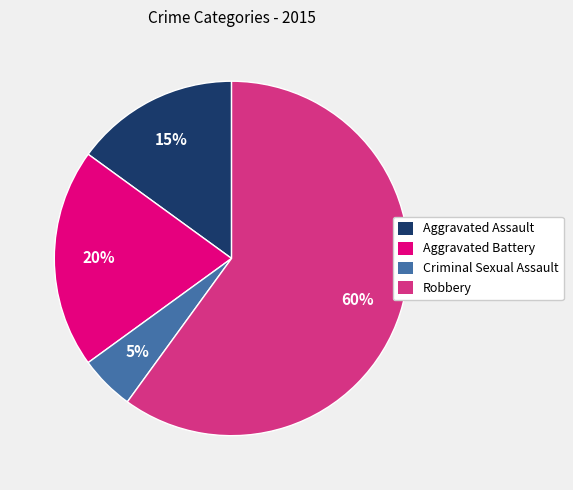

Combined, do Aggravated Assault and Robbery account for over 50%?

Yes